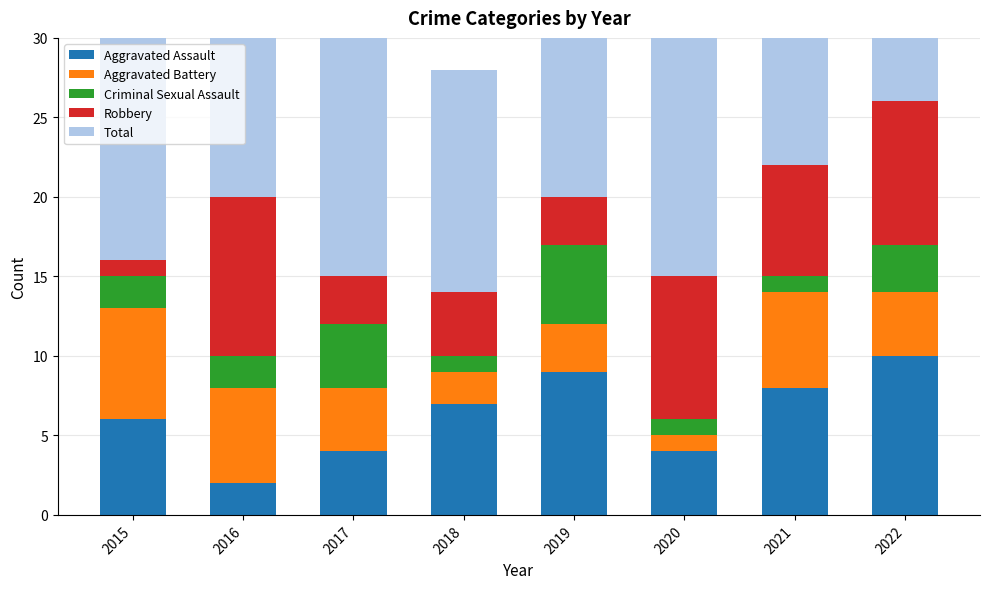

What is the value of the Aggravated Battery bar at the 3rd from the left?

4